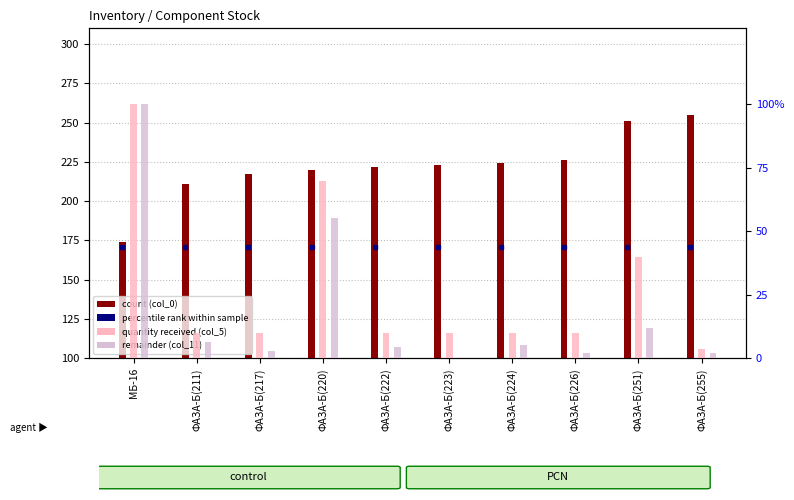

Reading left to right, what are all the values shown in this chart?

count (col_0): 174.0	211.0	217.0	220.0	222.0	223.0	224.0	226.0	251.0	255.0
quantity received (col_5): 100.0	10.0	10.0	70.0	10.0	10.0	10.0	10.0	40.0	3.7
remainder (col_11): 100.0	6.4	2.7	55.2	4.3	0.0	5.3	2.2	12.0	2.0